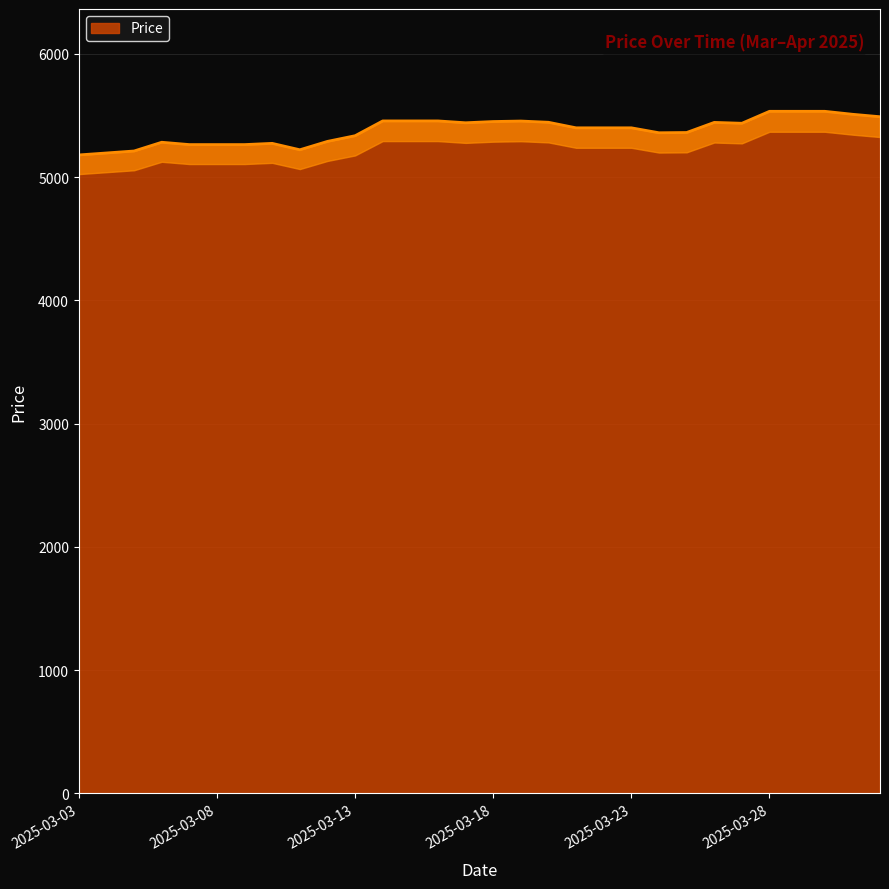

Reading left to right, what are all the values shown in this chart?

5179	5195	5211	5282	5263	5263	5263	5273	5221	5289	5335	5455	5455	5455	5440	5450	5454	5444	5399	5399	5399	5359	5361	5443	5436	5533	5533	5533	5509	5489